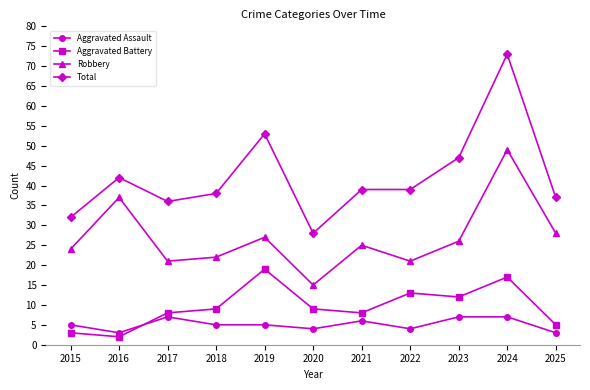

Between which two adjacent categories do Aggravated Assault and Aggravated Battery first intersect?

2016 and 2017